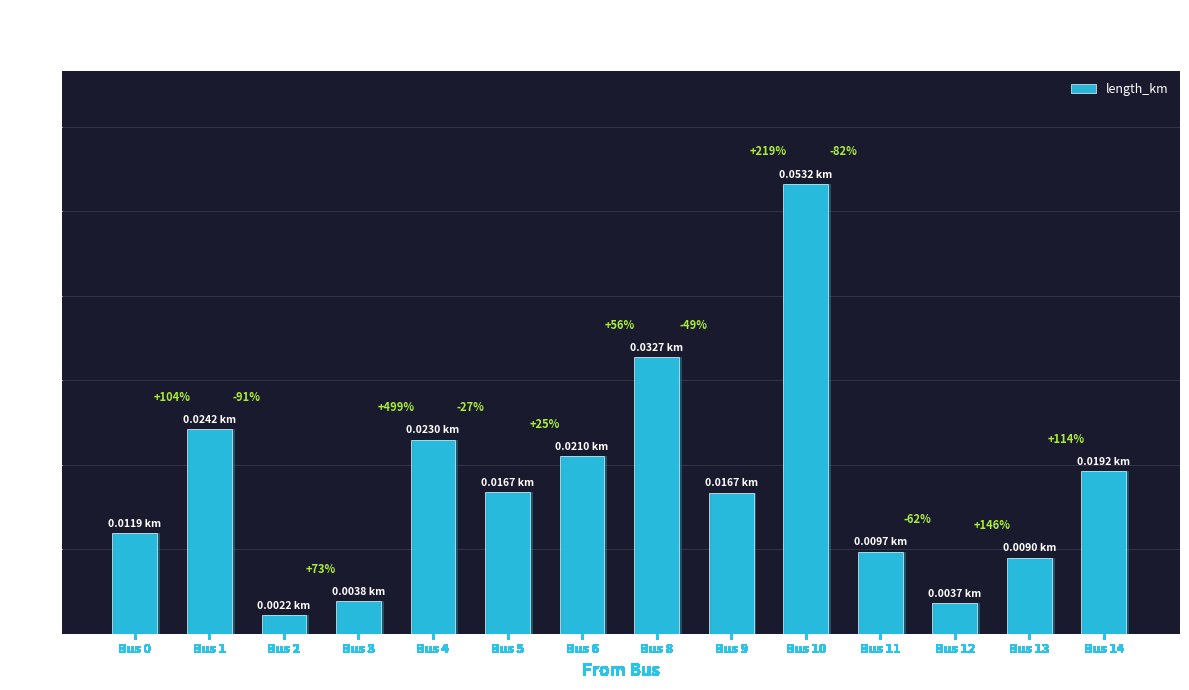

True or false: the data shows 0.0 at Bus 5.

True